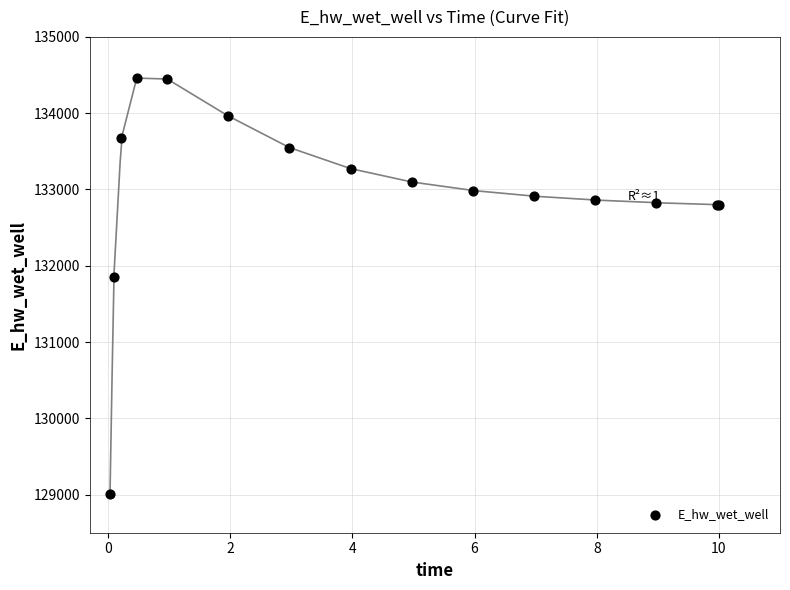

What Y value in the scatter plot is closest to 131733?

131852.1